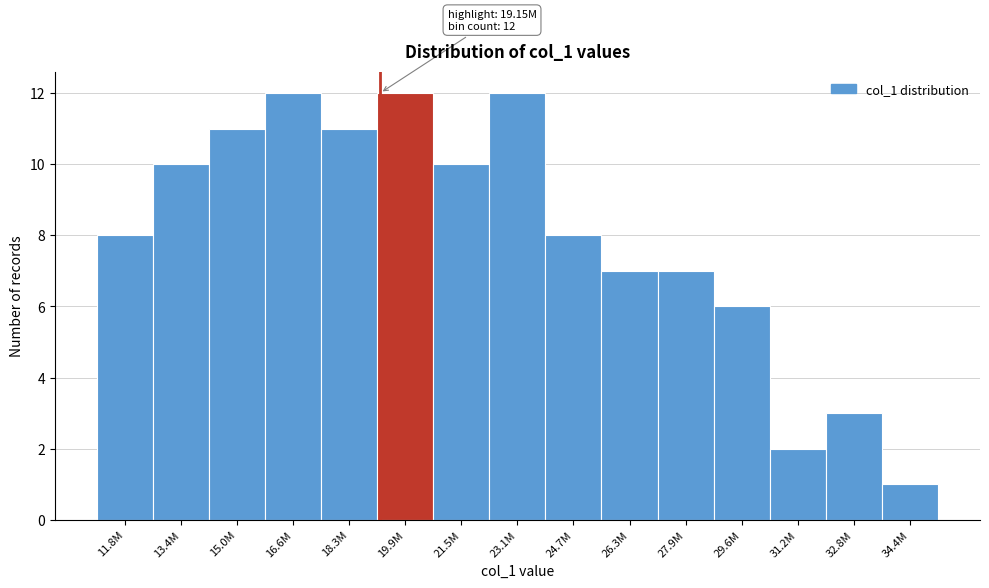

Reading right to left, what are all the values shown in this chart?

1	3	2	6	7	7	8	12	10	12	11	12	11	10	8